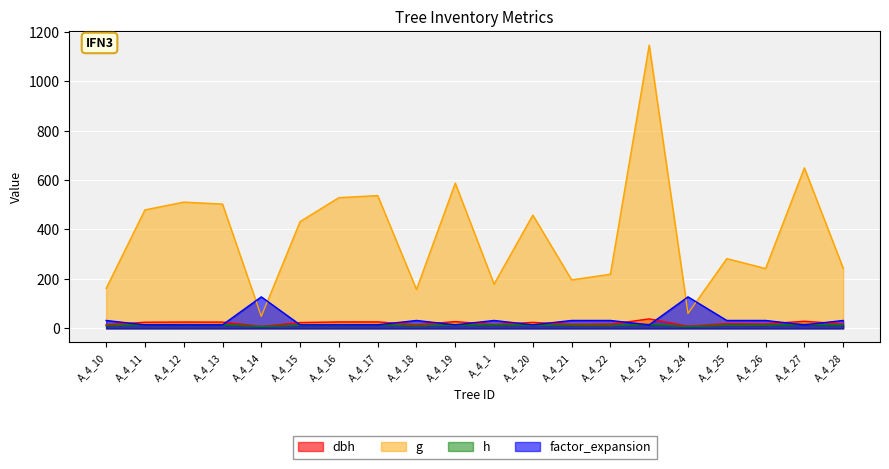

Reading right to left, what are all the values shown in this chart?

dbh: A_4_28=17.6	A_4_27=28.8	A_4_26=17.6	A_4_25=18.9	A_4_24=8.8	A_4_23=38.2	A_4_22=16.7	A_4_21=15.8	A_4_20=24.1	A_4_1=15.1	A_4_19=27.4	A_4_18=14.2	A_4_17=26.1	A_4_16=25.9	A_4_15=23.4	A_4_14=7.8	A_4_13=25.3	A_4_12=25.5	A_4_11=24.7	A_4_10=14.3
g: A_4_28=243.3	A_4_27=649.2	A_4_26=241.9	A_4_25=282.0	A_4_24=60.1	A_4_23=1146.1	A_4_22=219.0	A_4_21=196.1	A_4_20=458.1	A_4_1=179.1	A_4_19=587.5	A_4_18=157.2	A_4_17=537.1	A_4_16=528.9	A_4_15=431.9	A_4_14=48.4	A_4_13=502.7	A_4_12=510.7	A_4_11=479.2	A_4_10=161.7
h: A_4_28=13.8	A_4_27=16.0	A_4_26=12.3	A_4_25=12.4	A_4_24=7.4	A_4_23=15.7	A_4_22=10.9	A_4_21=11.8	A_4_20=12.8	A_4_1=14.0	A_4_19=13.3	A_4_18=10.4	A_4_17=14.3	A_4_16=13.5	A_4_15=12.2	A_4_14=7.7	A_4_13=14.5	A_4_12=14.8	A_4_11=14.5	A_4_10=10.9
factor_expansion: A_4_28=31.8	A_4_27=14.2	A_4_26=31.8	A_4_25=31.8	A_4_24=127.3	A_4_23=14.2	A_4_22=31.8	A_4_21=31.8	A_4_20=14.2	A_4_1=31.8	A_4_19=14.2	A_4_18=31.8	A_4_17=14.2	A_4_16=14.2	A_4_15=14.2	A_4_14=127.3	A_4_13=14.2	A_4_12=14.2	A_4_11=14.2	A_4_10=31.8